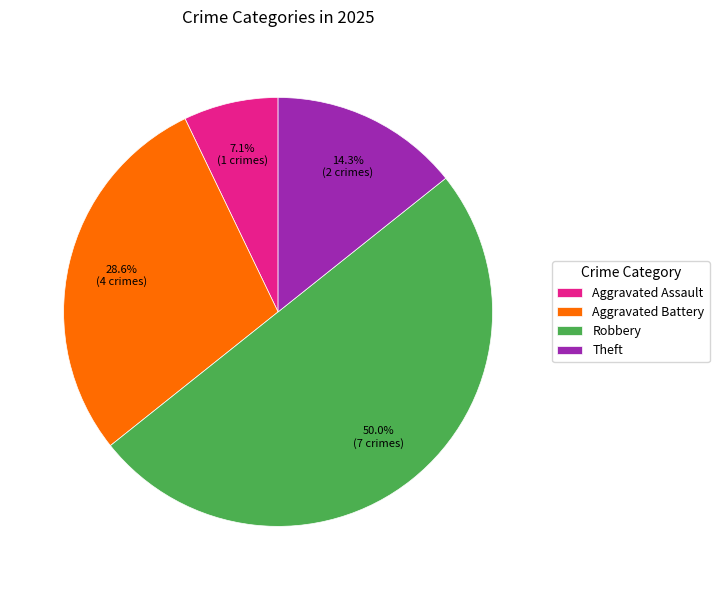

How much of the chart is everything except Robbery?

50.0%